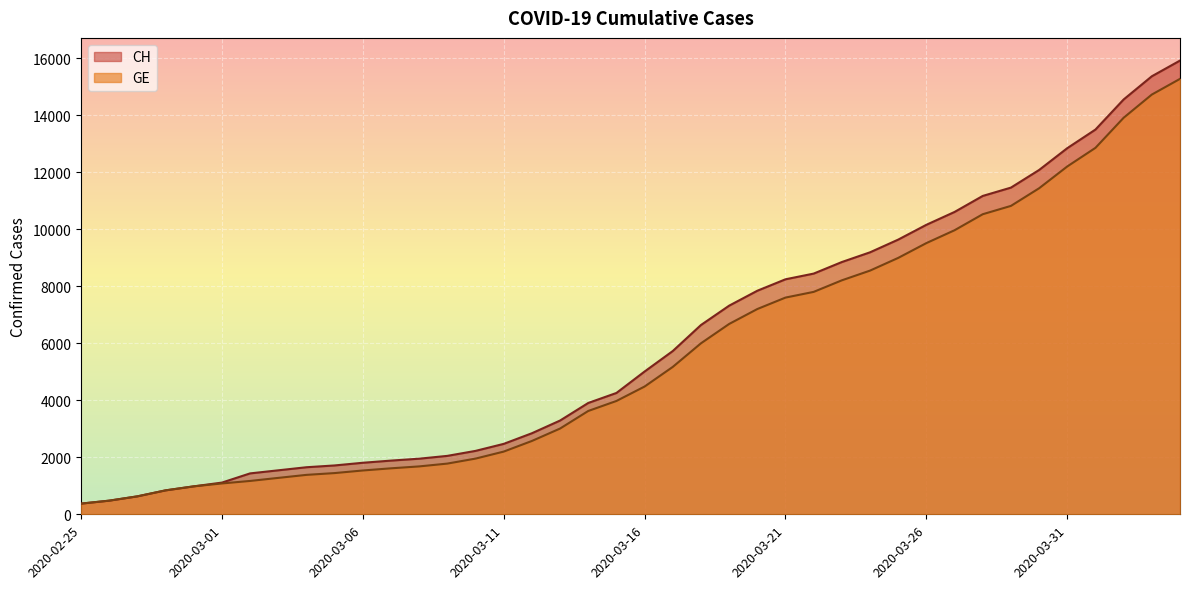

What value does the CH series have at 2020-03-06, to the nearest 10?

1810